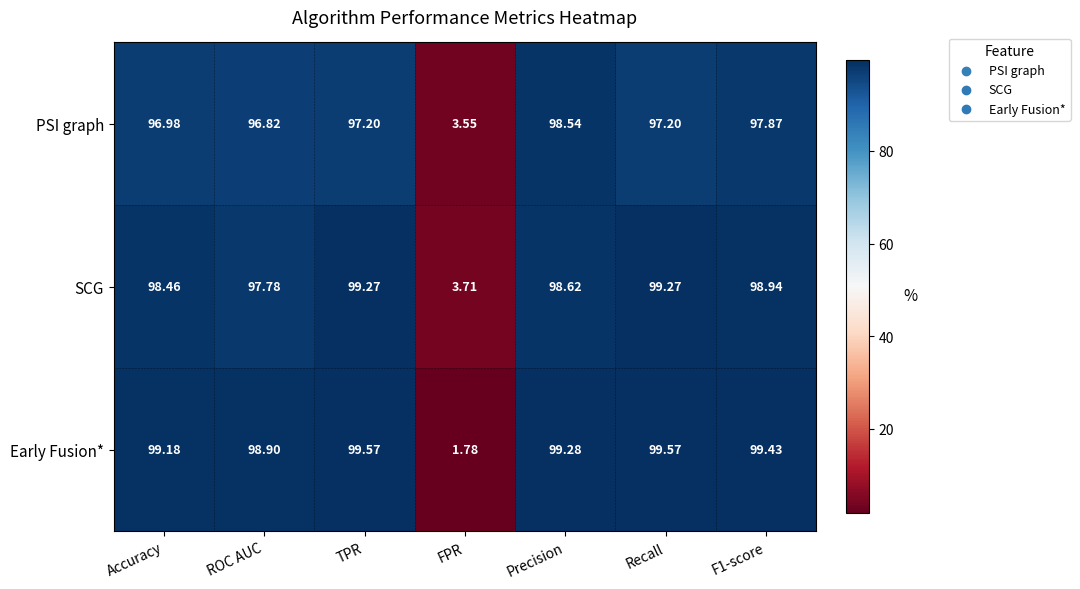

List the series in order of their overall mean, highest first.

Early Fusion*, SCG, PSI graph